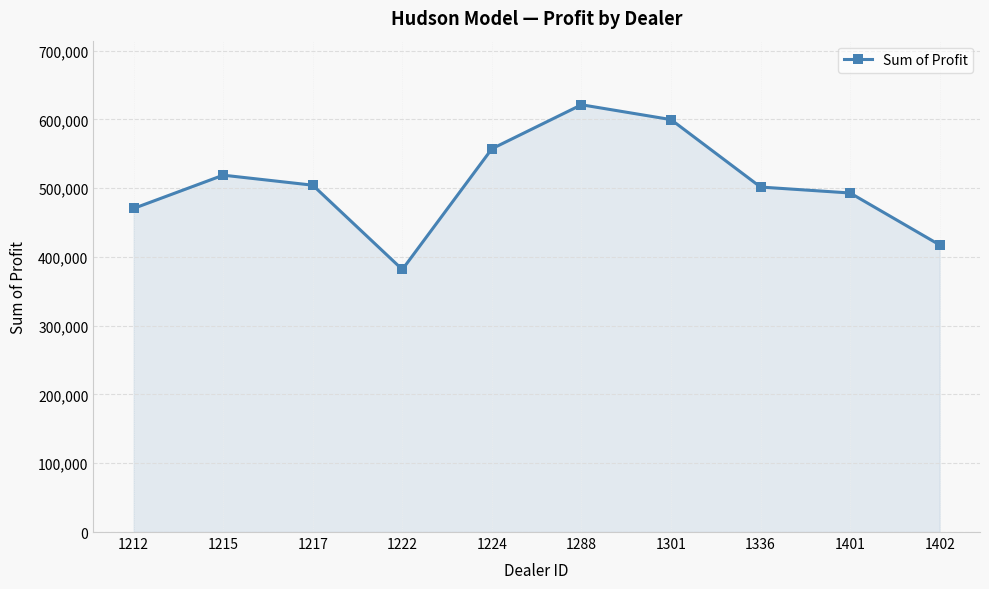

The value at 1401 is 306016.0. True or false?

False